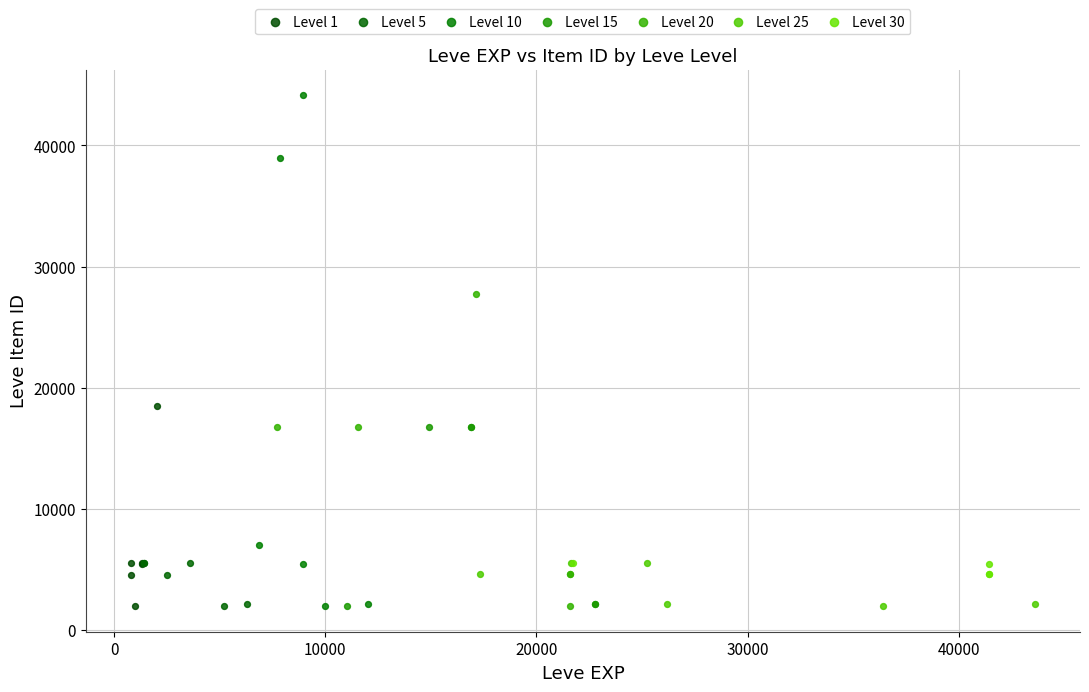

Which series reaches the maximum Y coordinate?

Level 10